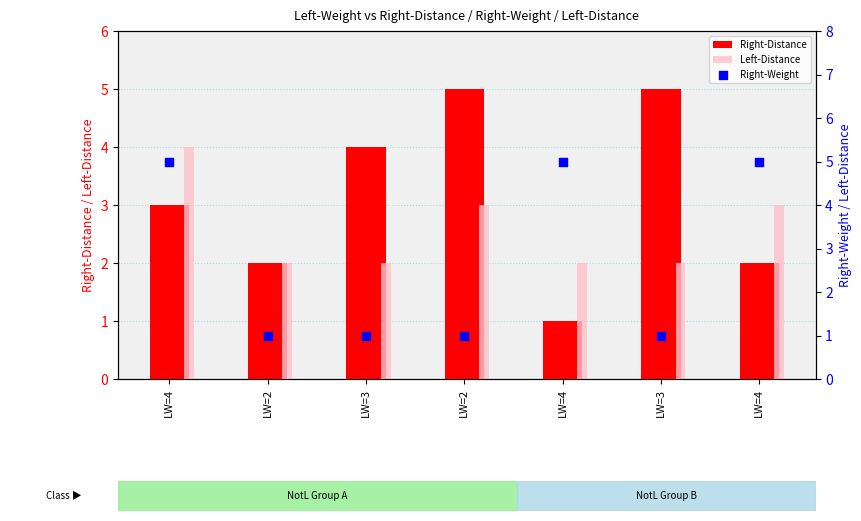

At how many categories does at least one series exceed 1?

7